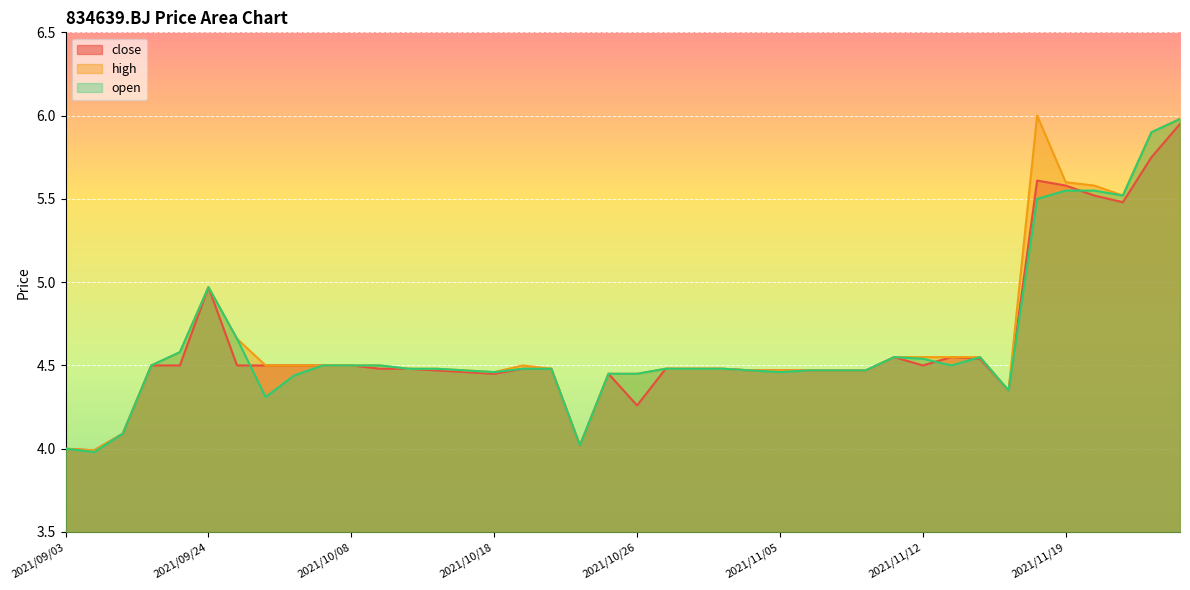

At which label is close closest to 4?

2021/09/03